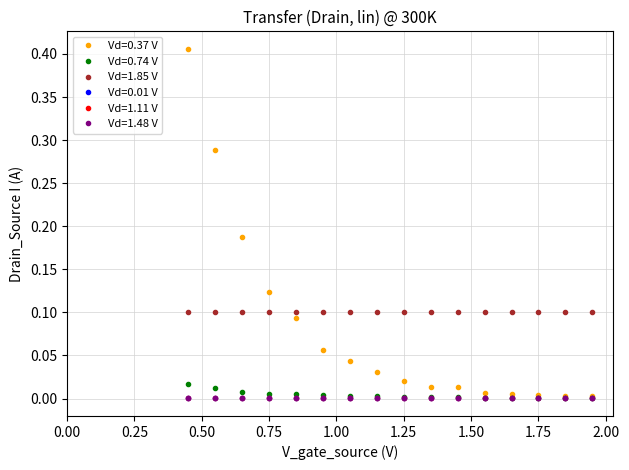

True or false: Vd=1.85 V and Vd=0.74 V intersect in this chart.

False